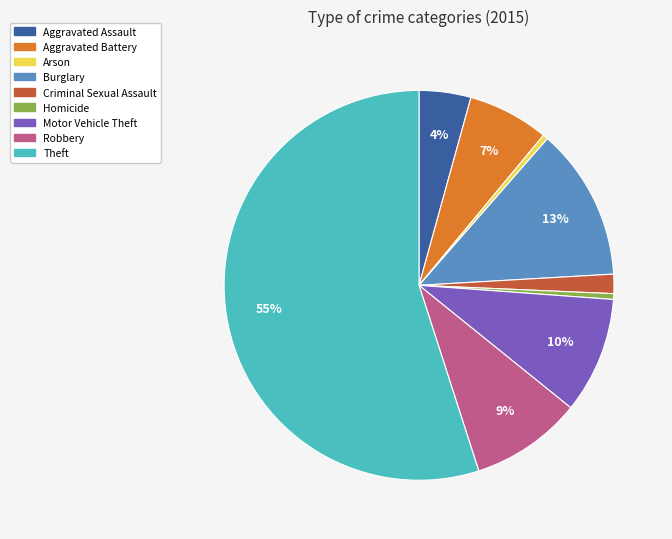

The Arson slice represents 0% of the pie. True or false?

True